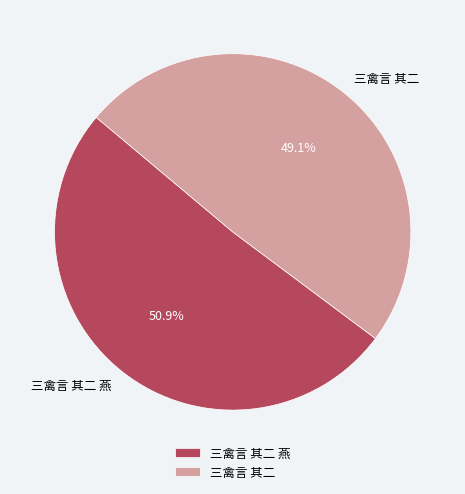

What percentage is the 三禽言 其二 slice, to the nearest percent?

49%